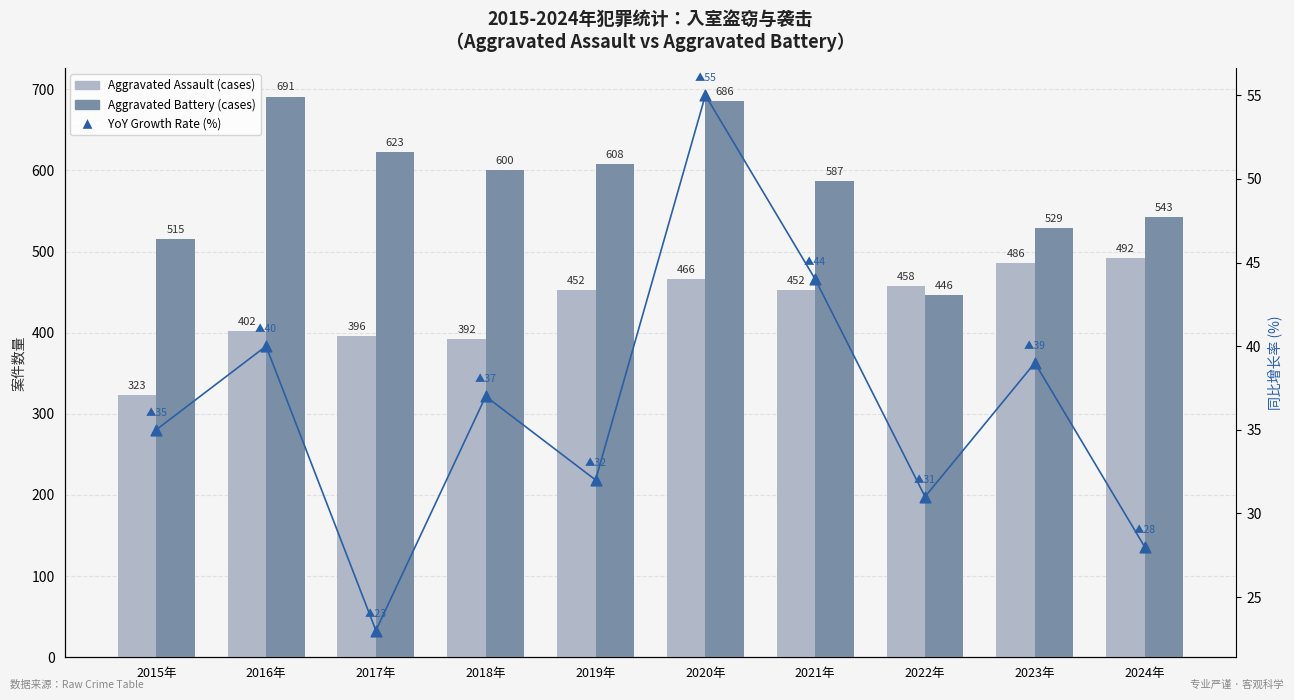

Which series reaches the maximum Y coordinate?

Aggravated Battery